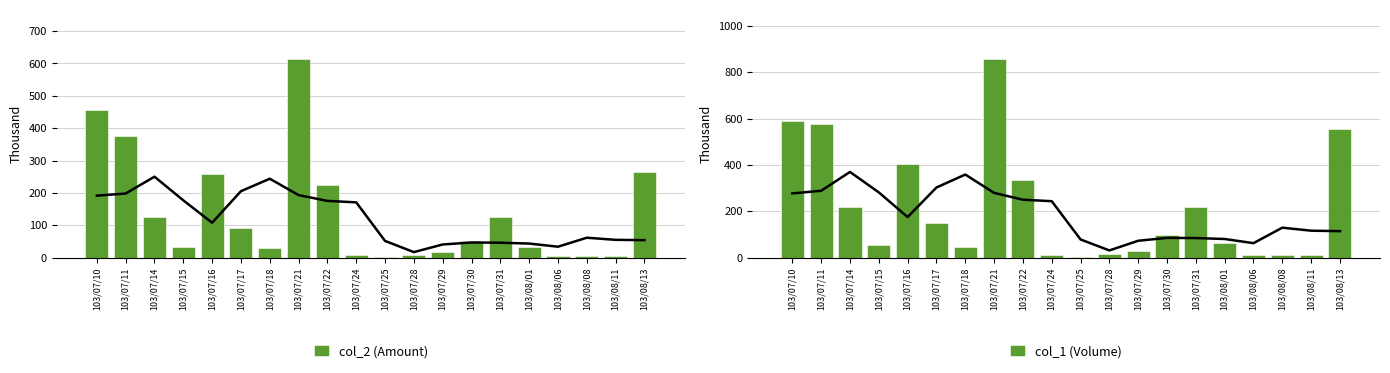

Rank the categories by col_2 (Amount) value from lowest to highest.

103/07/25, 103/08/08, 103/08/11, 103/08/06, 103/07/24, 103/07/28, 103/07/29, 103/07/18, 103/08/01, 103/07/15, 103/07/30, 103/07/17, 103/07/31, 103/07/14, 103/07/22, 103/07/16, 103/08/13, 103/07/11, 103/07/10, 103/07/21